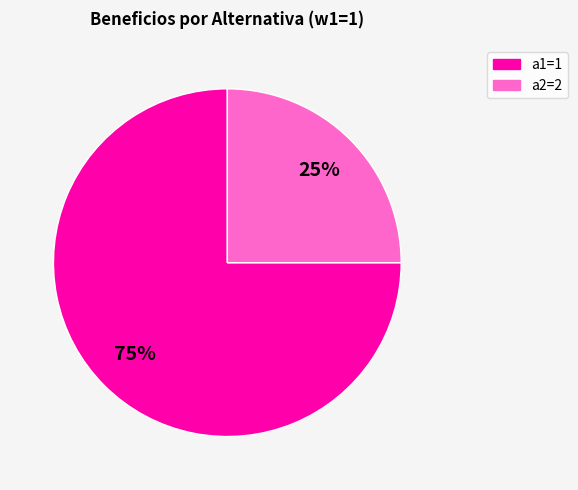

Does any single category account for the majority?

Yes